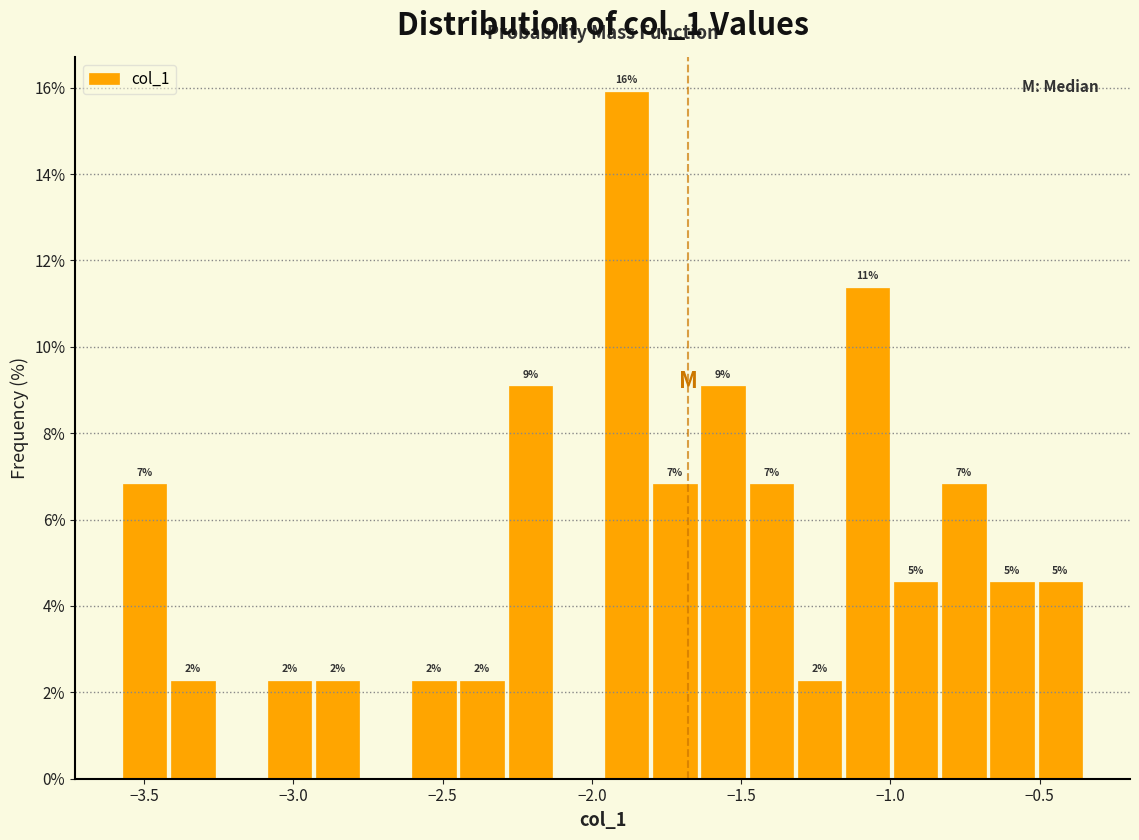

Around what value on the x-axis is the tallest bar? Give the approximate position of its centre, as read against the axis.

-1.90